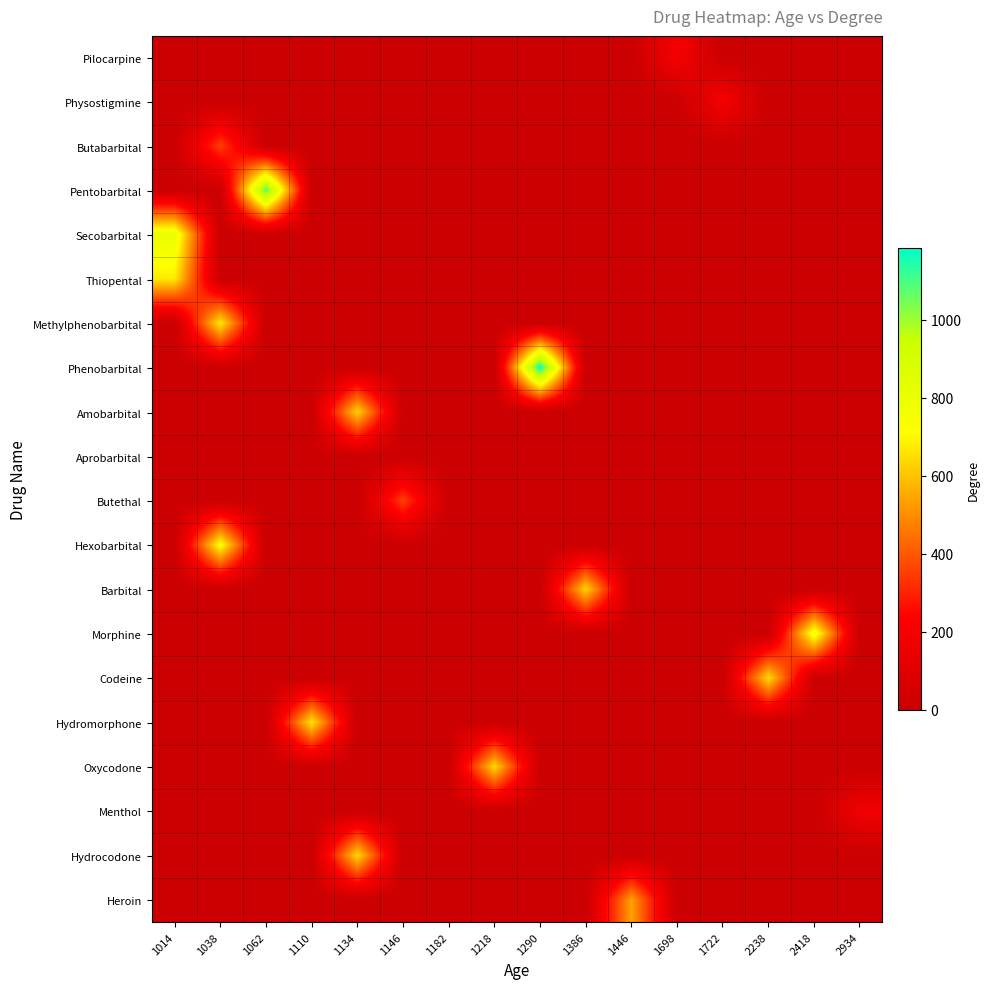

What is the difference between the highest and lowest values at 2934?

172